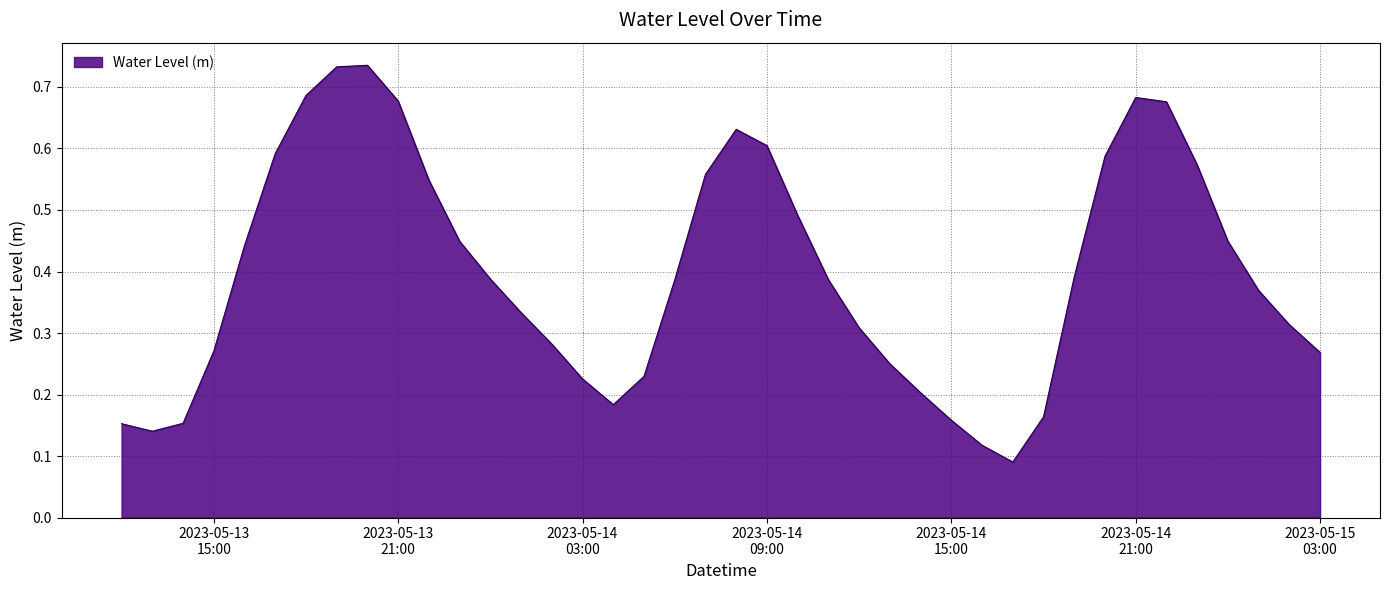

How many points are higher than both their immediate neighbors (excluding endpoints)?

3